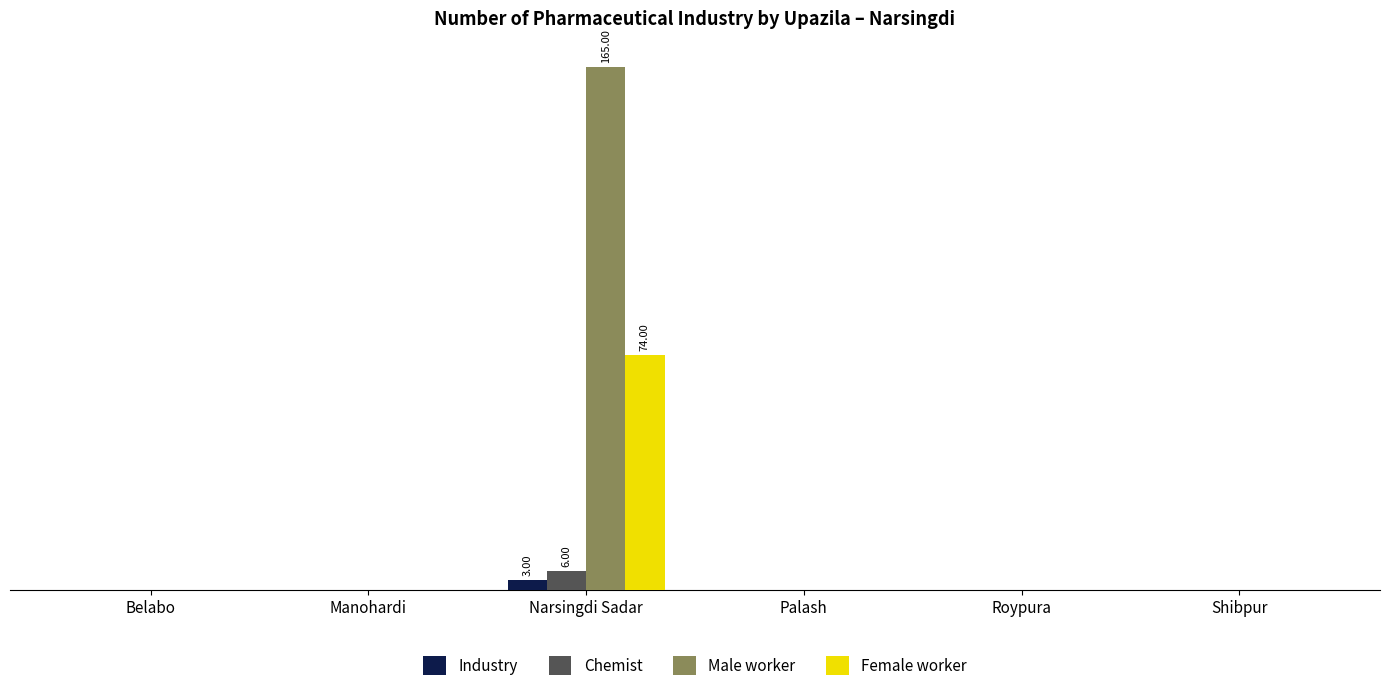

What is the label of the 6th bar from the left?

Shibpur